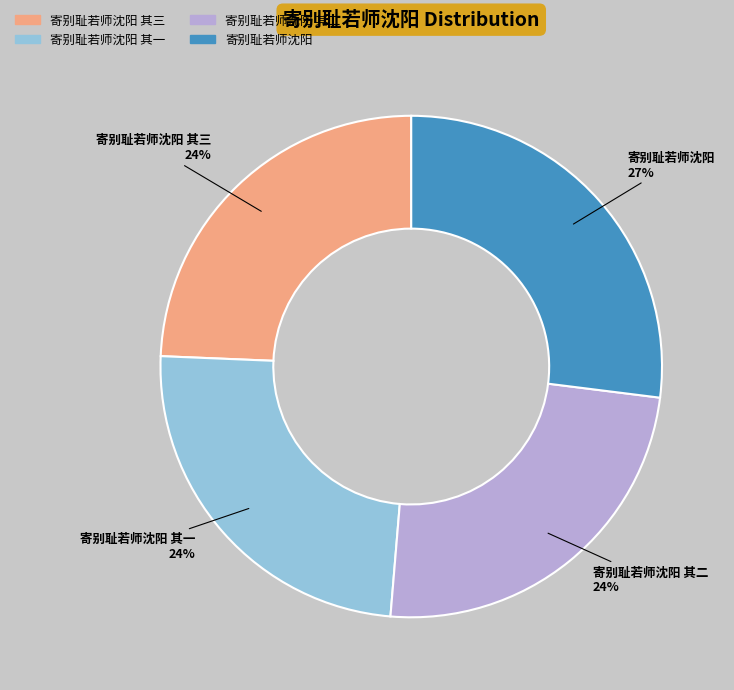

Between 寄别耻若师沈阳 and 寄别耻若师沈阳 其三, which is larger?

寄别耻若师沈阳